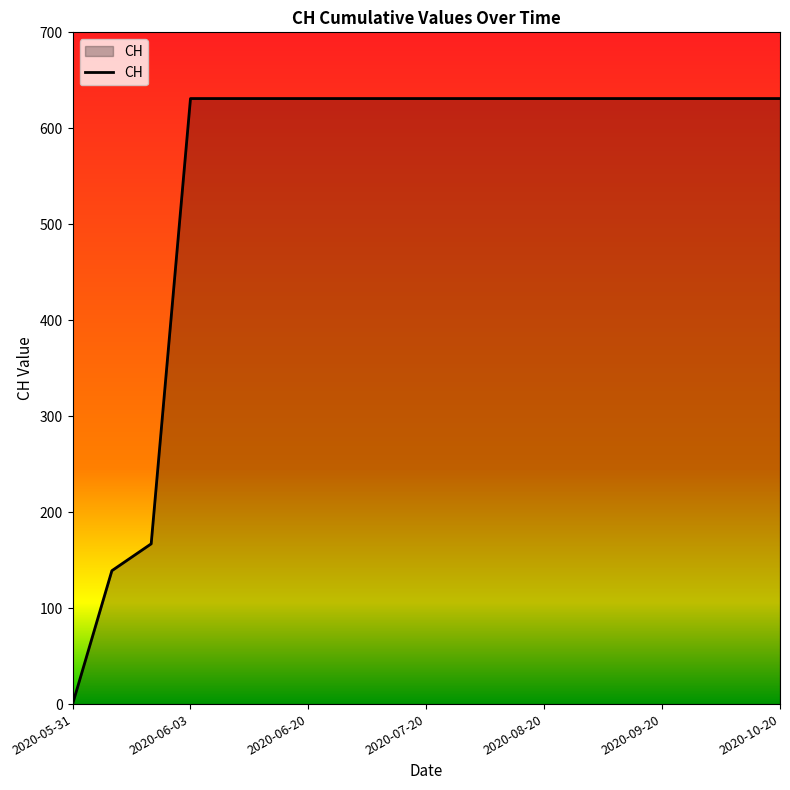

Does the chart display data point markers on the line(s)?

No